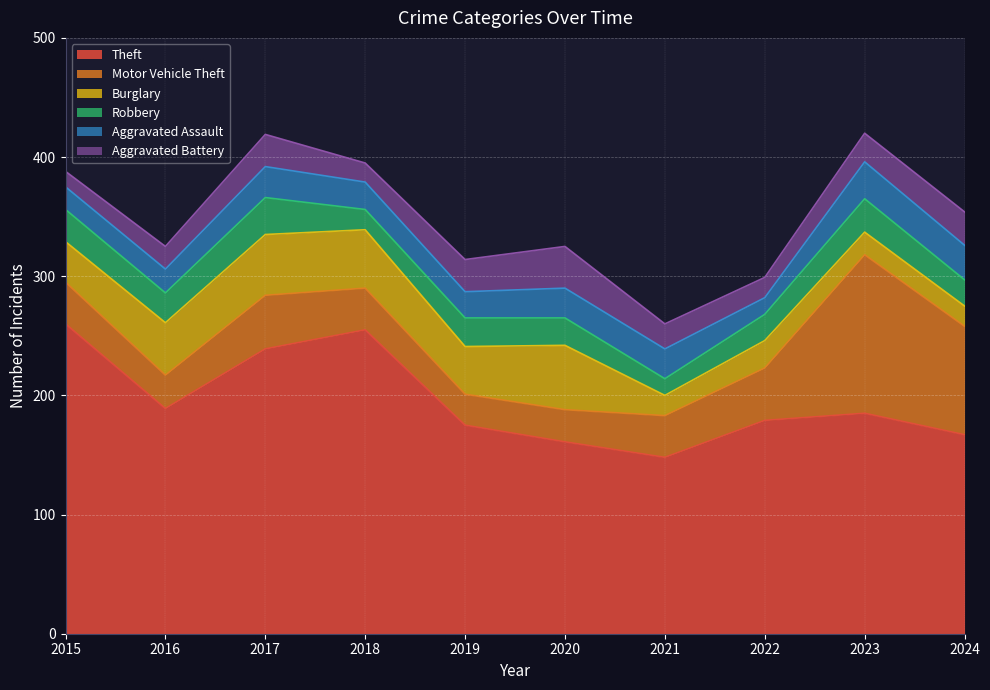

What is the value of the Theft point at the 2nd from the left?

189